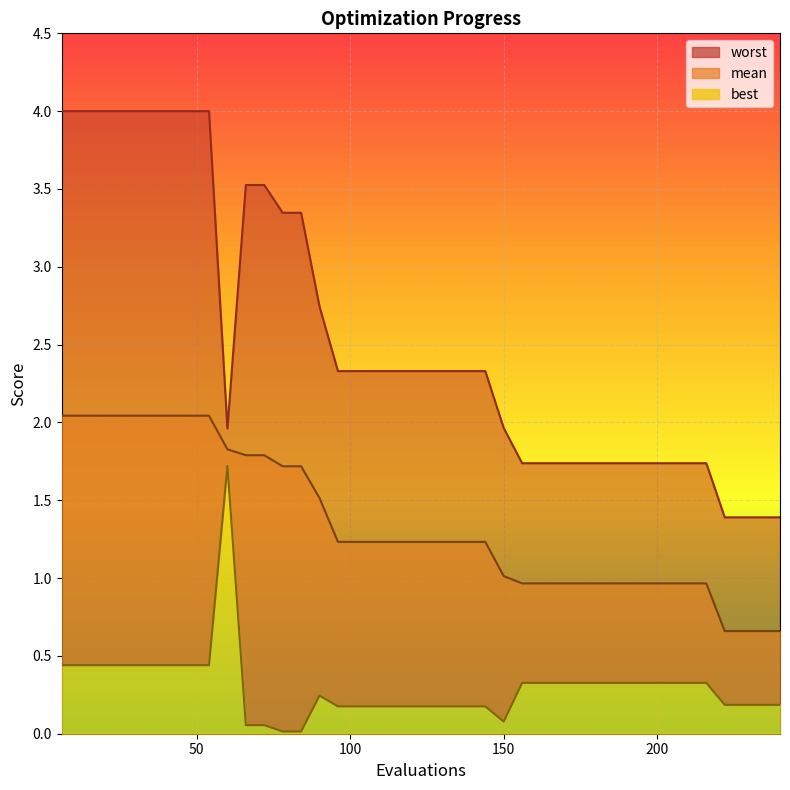

What are all the series names shown in the legend?

mean, best, worst